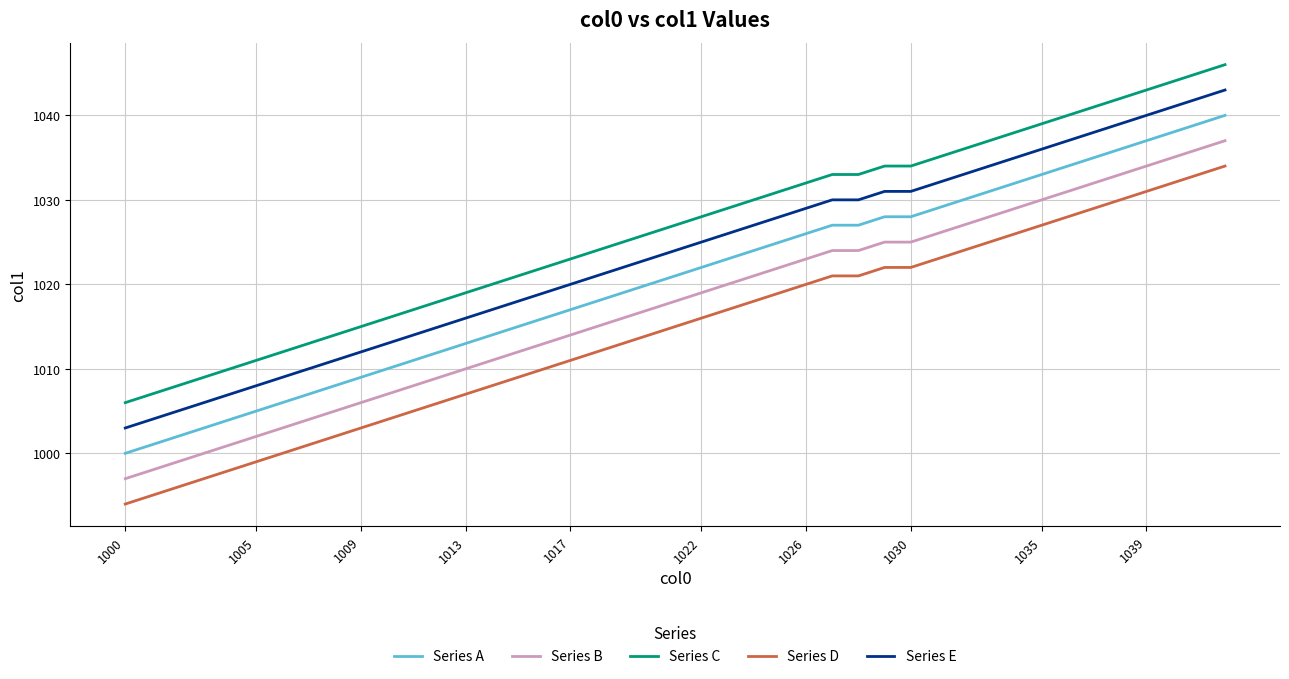

What are all the series names shown in the legend?

Series A, Series B, Series C, Series D, Series E